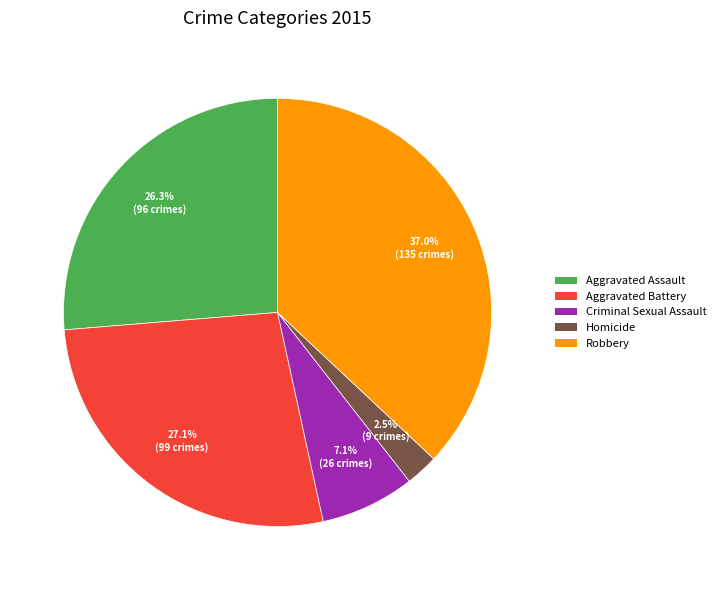

Is Robbery the majority of the pie?

No